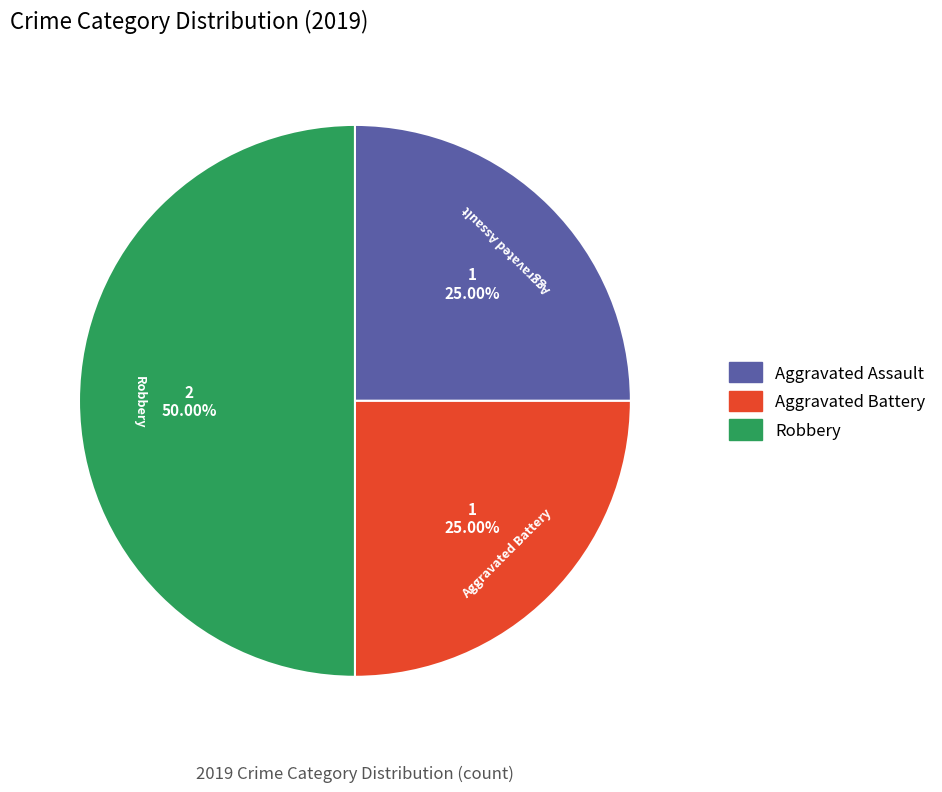

Does Aggravated Assault account for over 50% of the chart?

No